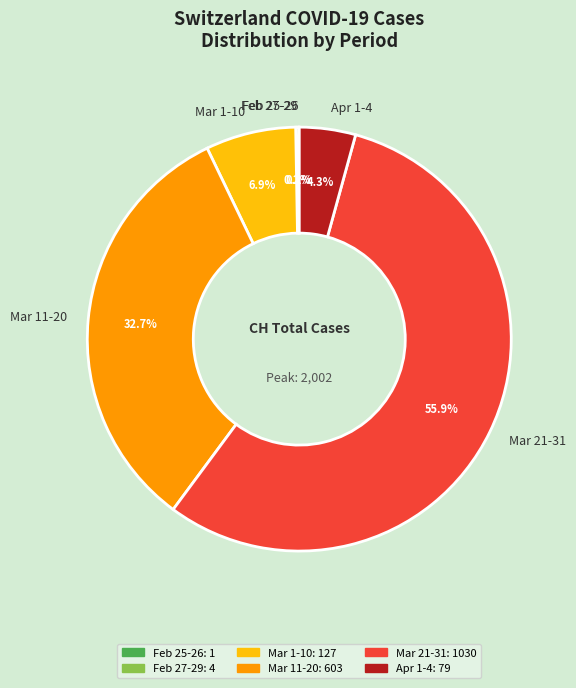

Which category accounts for the majority?

Mar 21-31